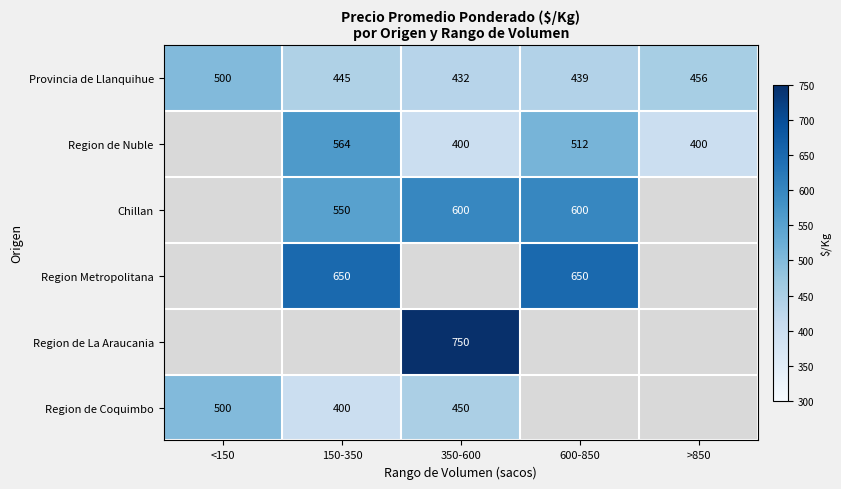

Is it true that Provincia de Llanquihue equals 712 at 150-350?

False